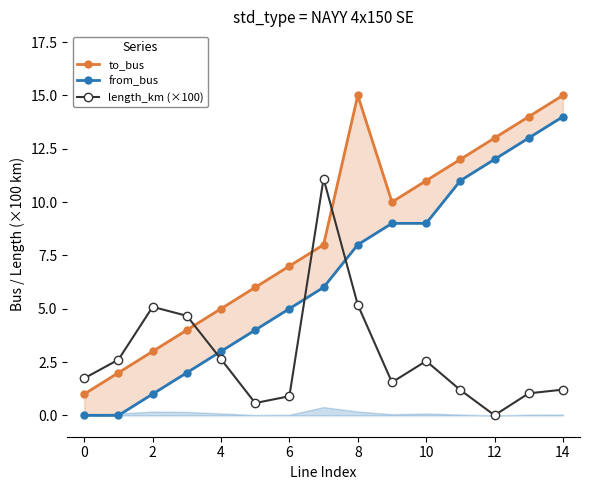

Is it true that length_km (×100) equals 1.2 at 14?

True